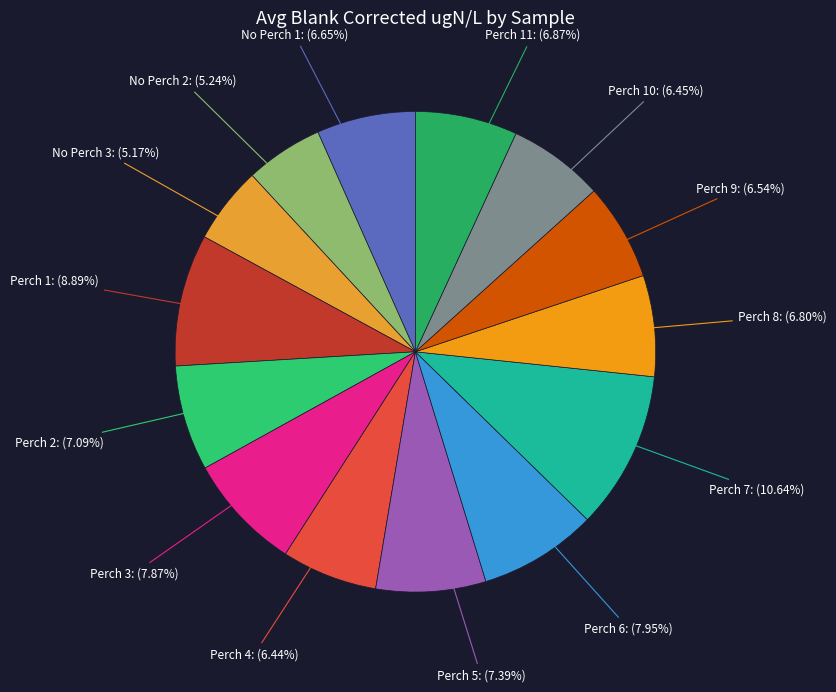

To the nearest percent, what is the difference between the Perch 2 and Perch 3 slice percentages?

1%